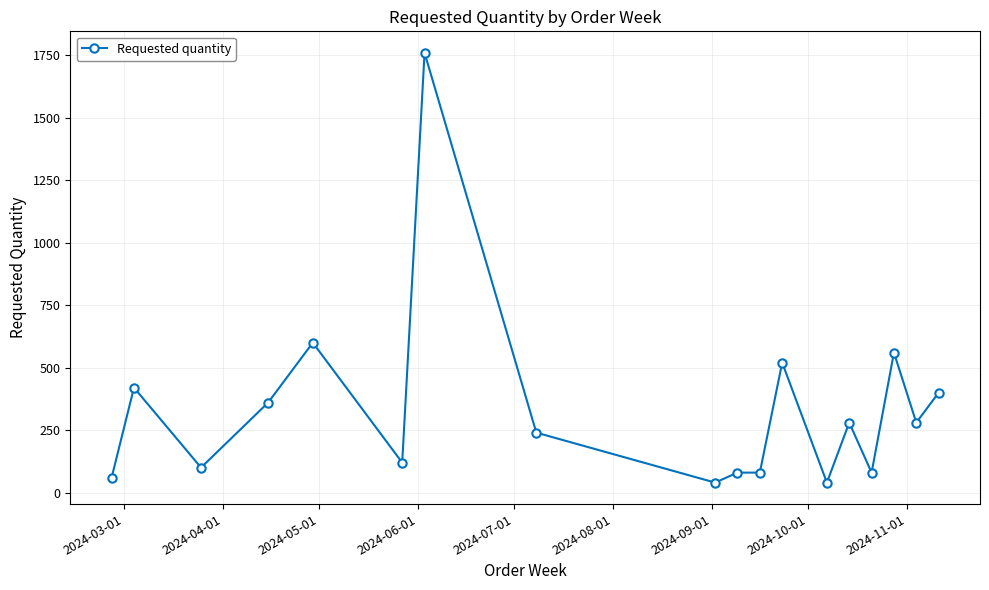

True or false: the data has more than 0 interior local peaks.

True